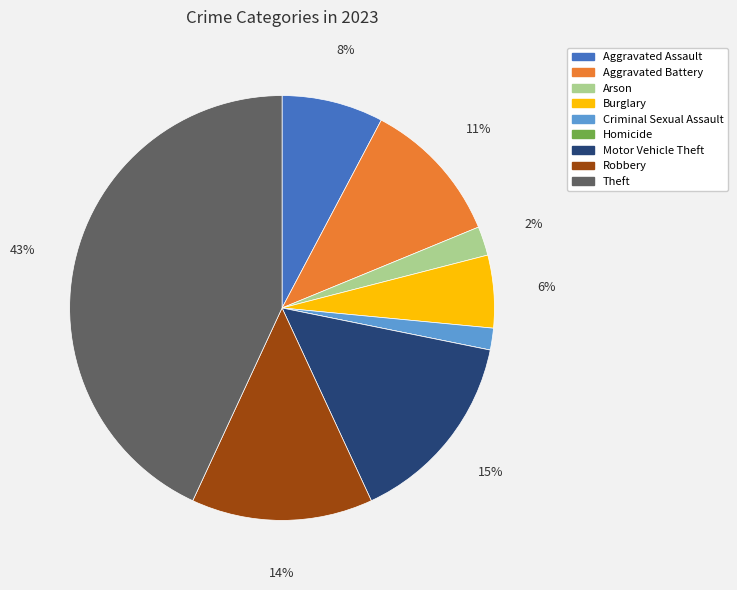

Between Aggravated Battery and Robbery, which is larger?

Robbery